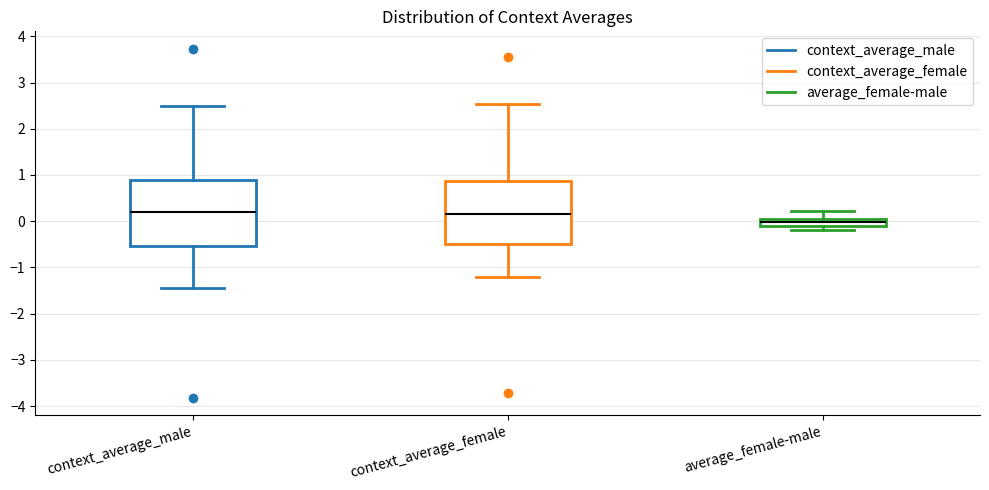

Where does the median line of the box for context_average_female sit on the y-axis? The values are not printed on the chart, so give them approximately, as read against the axis.

0.2